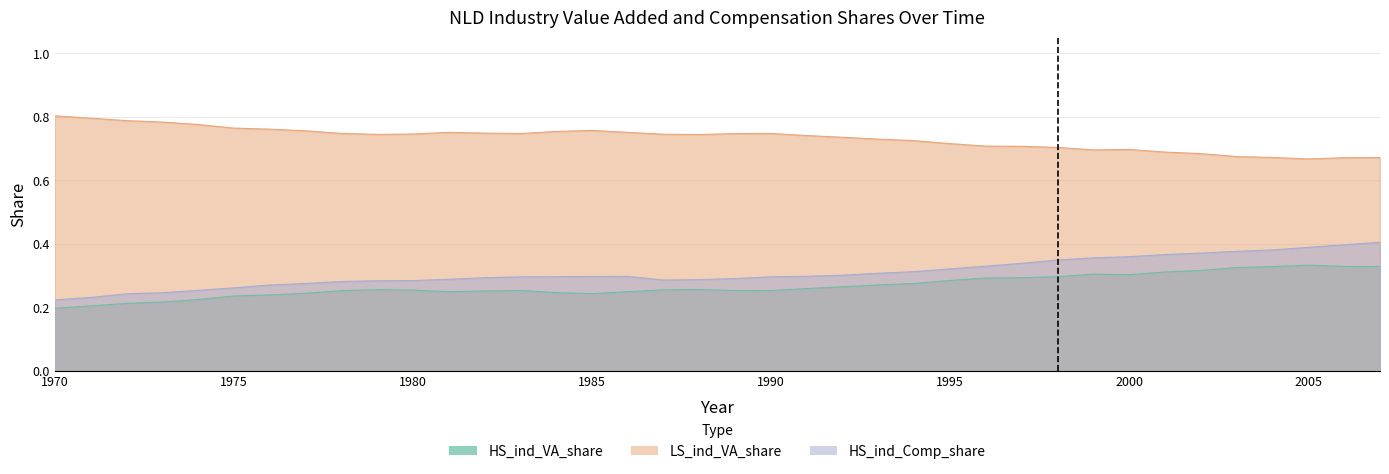

True or false: HS_ind_VA_share and HS_ind_Comp_share cross at least once.

False